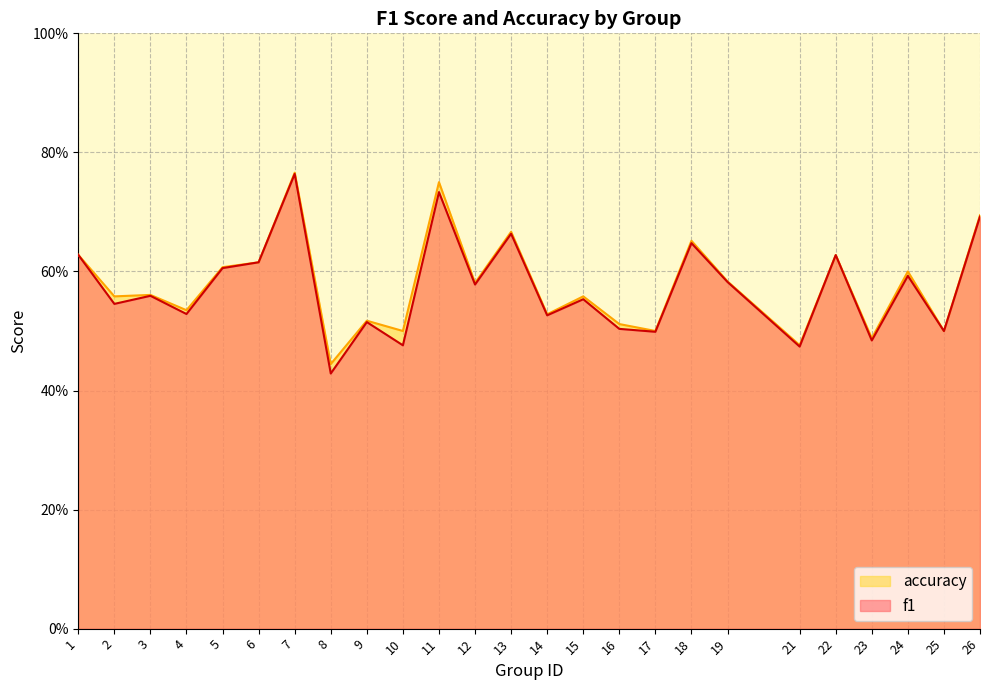

Reading left to right, list all the values displayed in this chart.

f1: 1=0.6	2=0.5	3=0.6	4=0.5	5=0.6	6=0.6	7=0.8	8=0.4	9=0.5	10=0.5	11=0.7	12=0.6	13=0.7	14=0.5	15=0.6	16=0.5	17=0.5	18=0.6	19=0.6	21=0.5	22=0.6	23=0.5	24=0.6	25=0.5	26=0.7
accuracy: 1=0.6	2=0.6	3=0.6	4=0.5	5=0.6	6=0.6	7=0.8	8=0.4	9=0.5	10=0.5	11=0.8	12=0.6	13=0.7	14=0.5	15=0.6	16=0.5	17=0.5	18=0.7	19=0.6	21=0.5	22=0.6	23=0.5	24=0.6	25=0.5	26=0.7